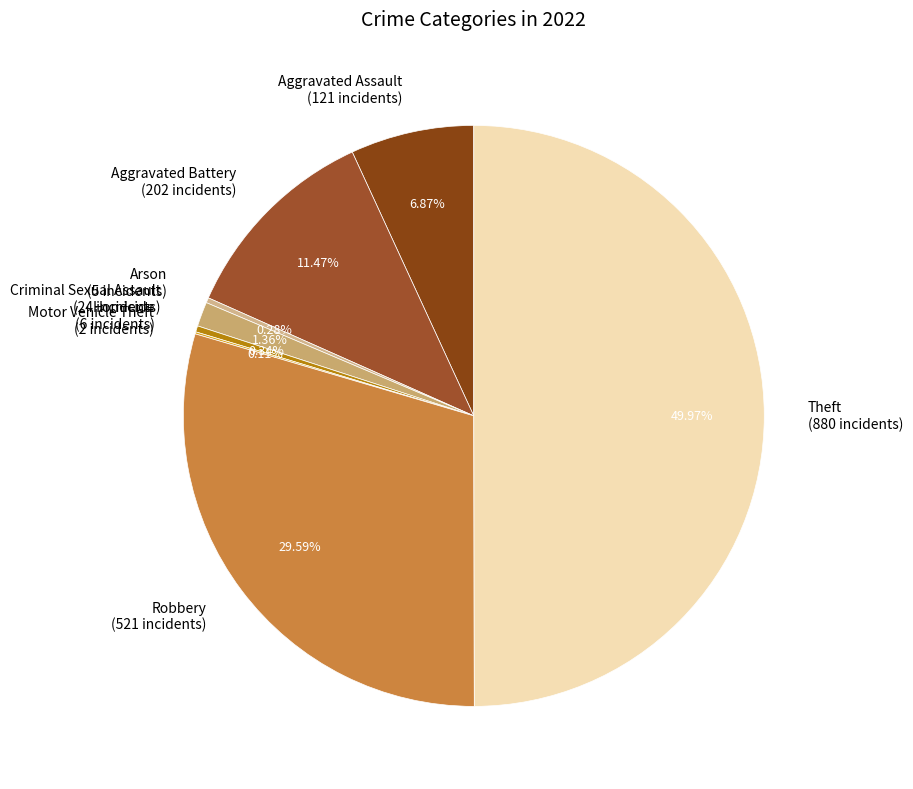

To the nearest percent, what portion does Aggravated Battery represent?

11%